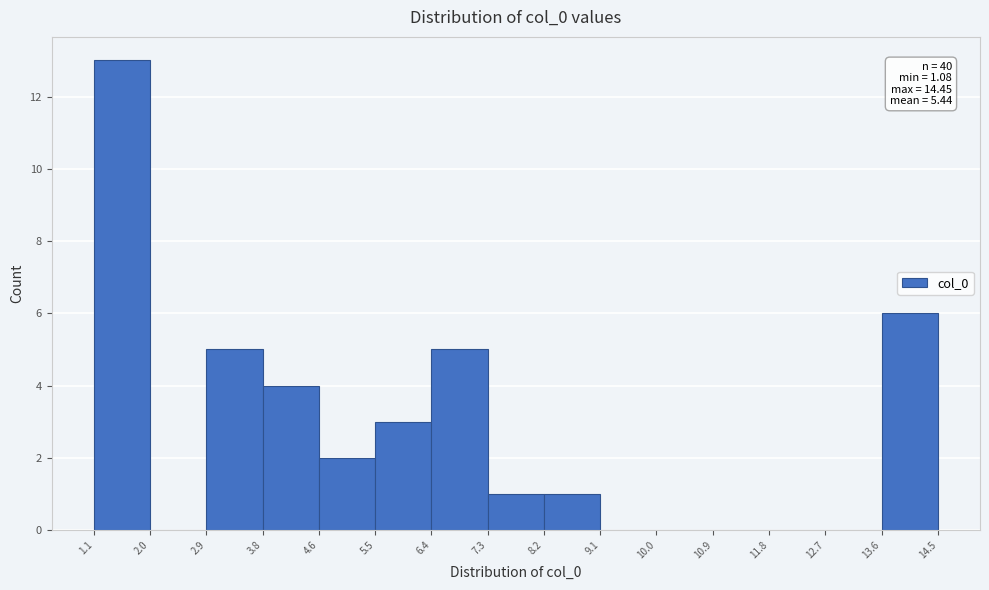

Which range on the x-axis has the tallest bar?

1.1 to 2.0